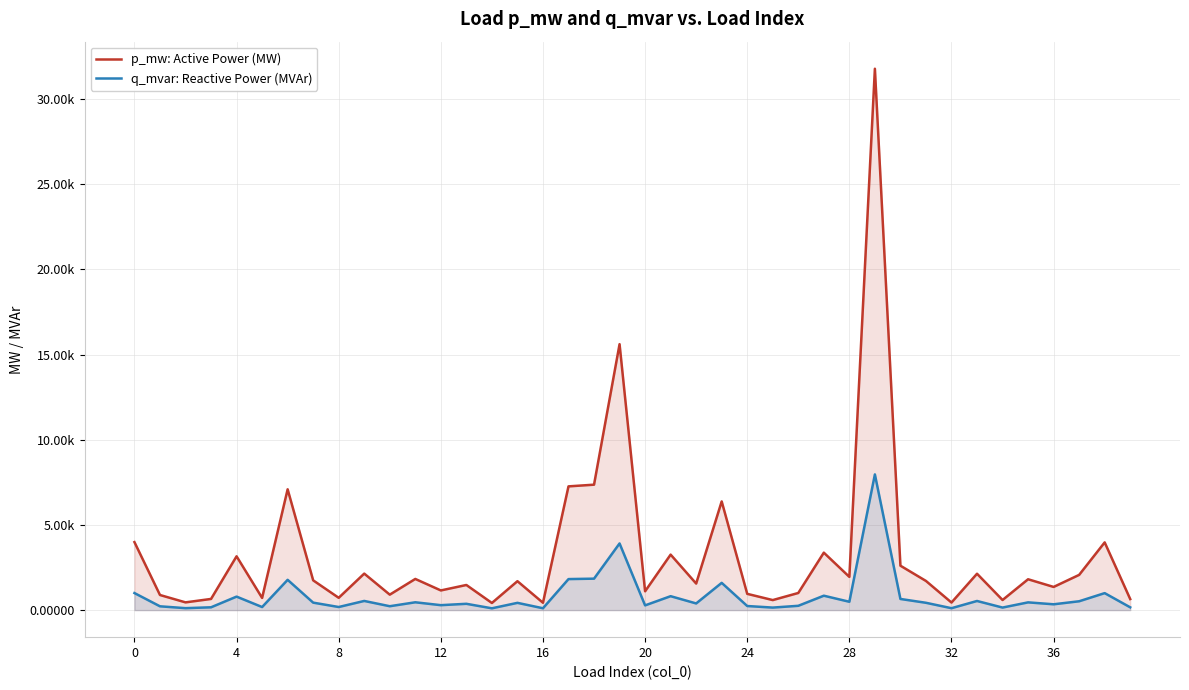

Which series has the largest range (max minus min)?

p_mw: Active Power (MW)